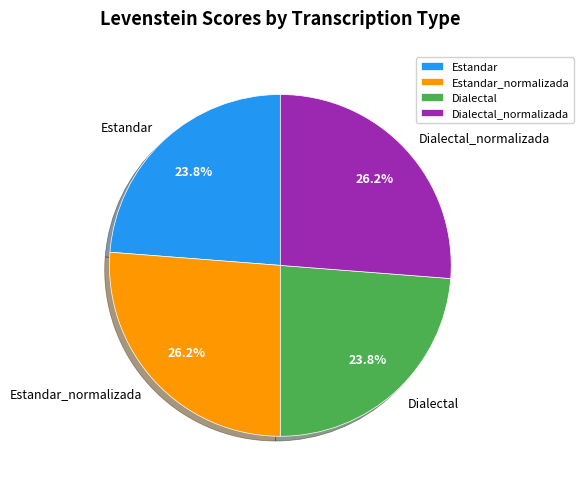

To the nearest percent, what is the difference between the Estandar and Estandar_normalizada slice percentages?

2%